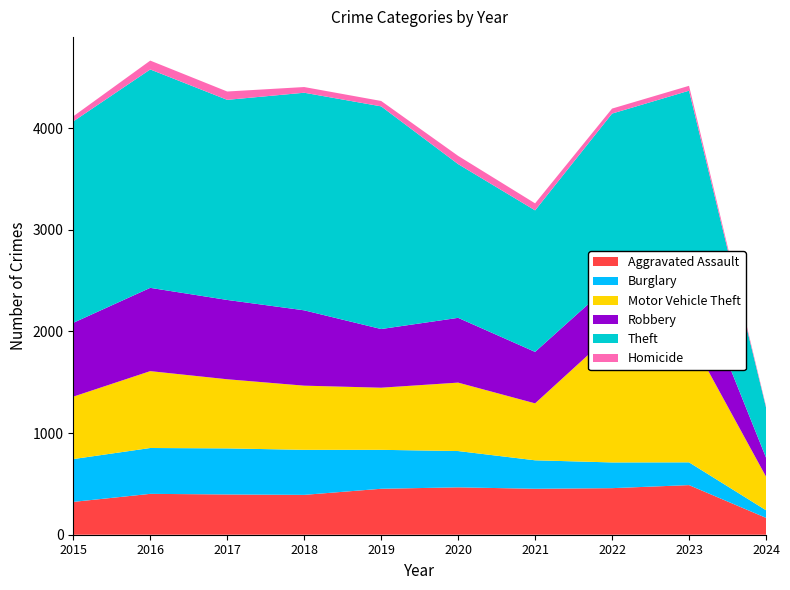

Reading left to right, list all the values displayed in this chart.

Aggravated Assault: 323	402	396	392	452	466	452	458	488	166
Burglary: 421	451	453	443	383	357	280	253	224	75
Motor Vehicle Theft: 614	756	680	631	611	673	560	1272	1245	331
Robbery: 726	819	780	741	577	637	506	495	690	187
Theft: 1981	2148	1968	2140	2190	1512	1392	1664	1720	494
Homicide: 50	87	82	56	53	81	69	49	48	12